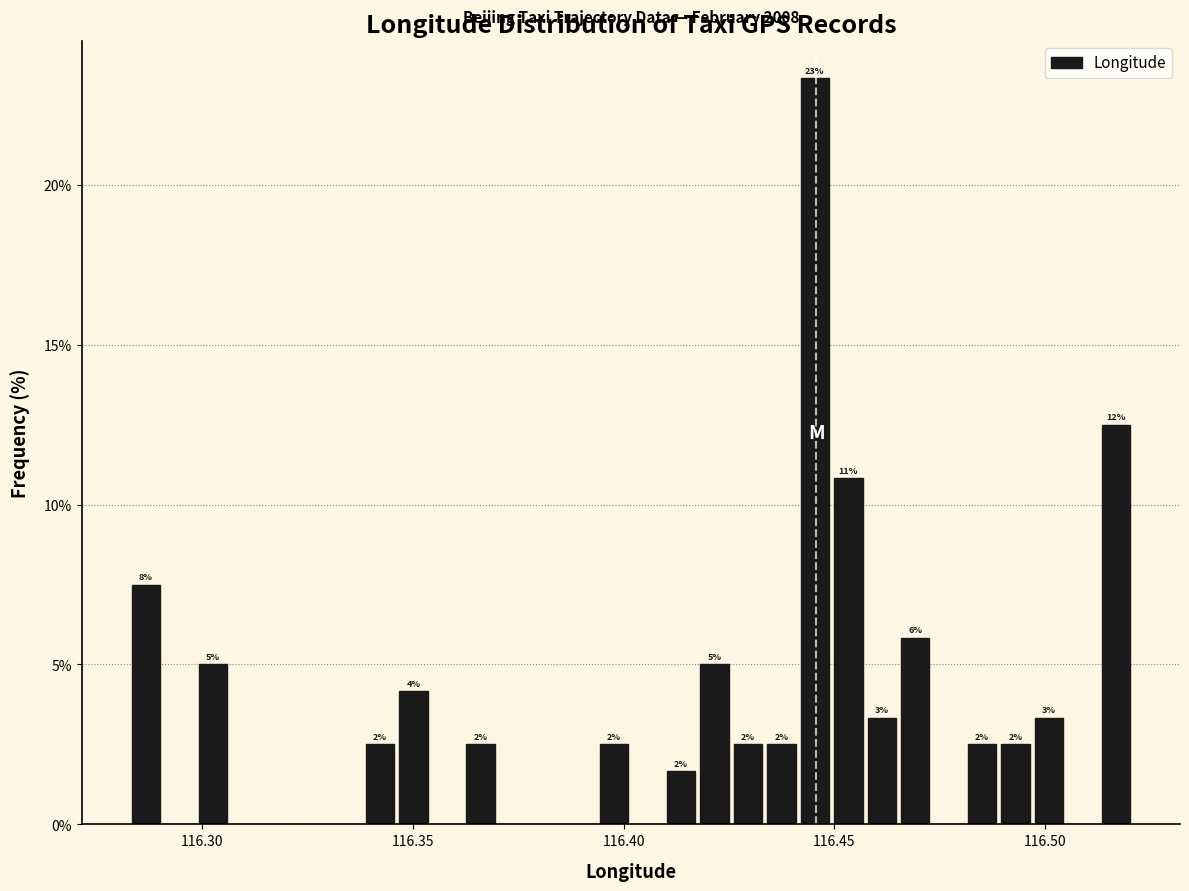

Around what value on the x-axis is the tallest bar? Give the approximate position of its centre, as read against the axis.

116.445